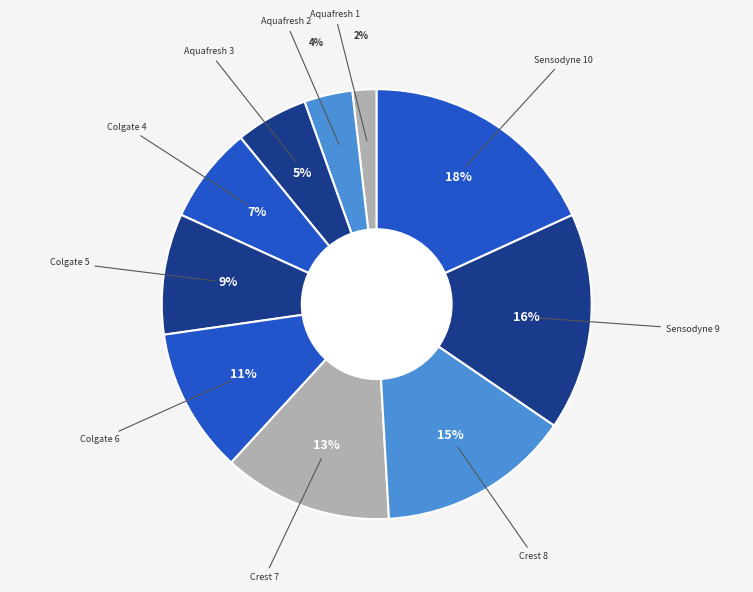

Is there a majority slice in this chart?

No